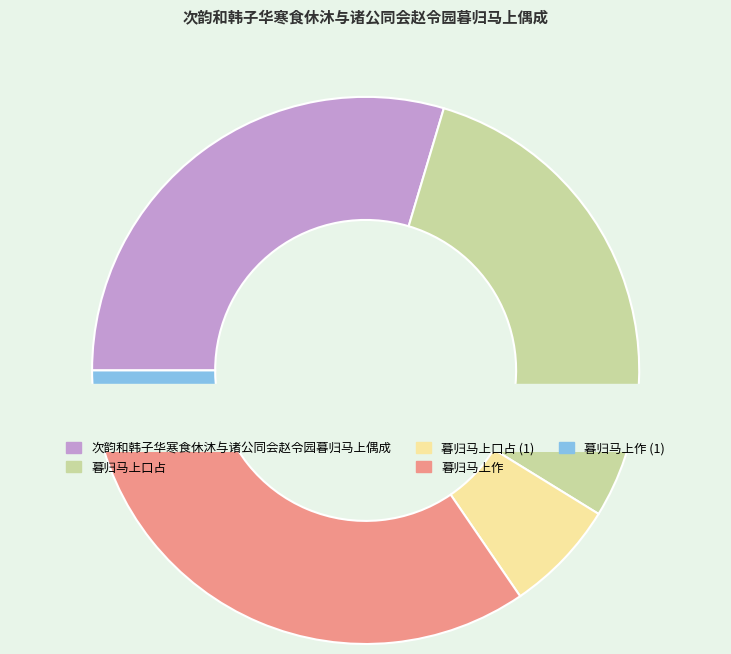

Rank the categories by value from highest to lowest.

暮归马上作, 次韵和韩子华寒食休沐与诸公同会赵令园暮归马上偶成, 暮归马上口占, 暮归马上口占, 暮归马上作